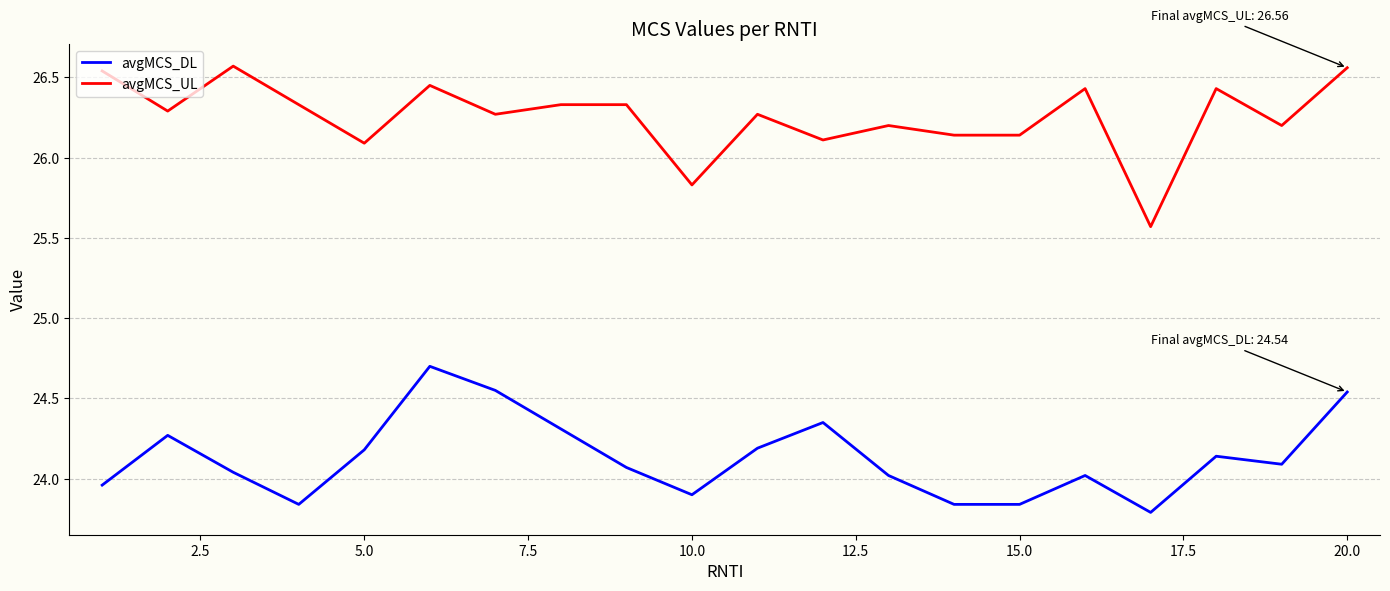

True or false: avgMCS_DL and avgMCS_UL cross at least once.

False